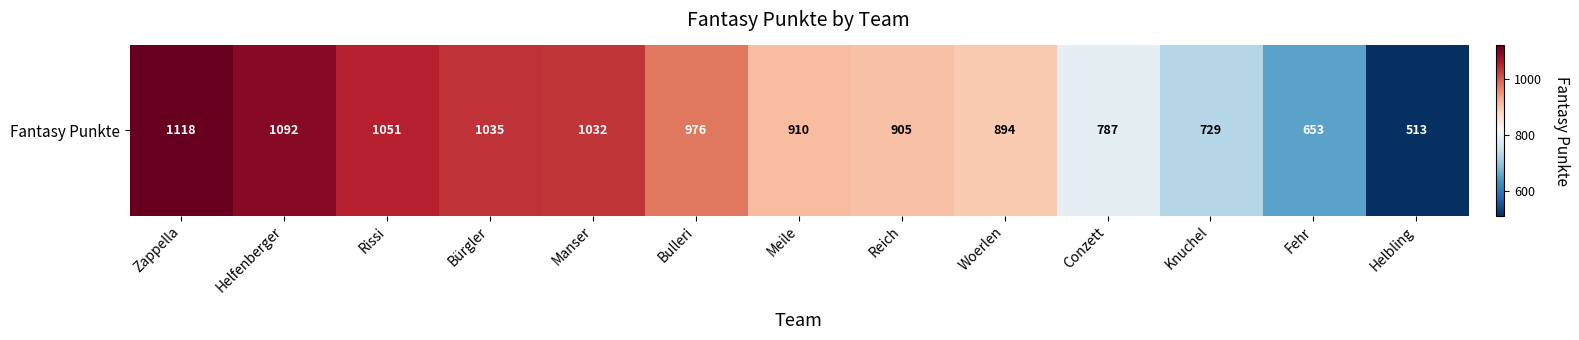

Rank the categories by value from lowest to highest.

Helbling, Fehr, Knuchel, Conzett, Woerlen, Reich, Meile, Bulleri, Manser, Bürgler, Rissi, Helfenberger, Zappella